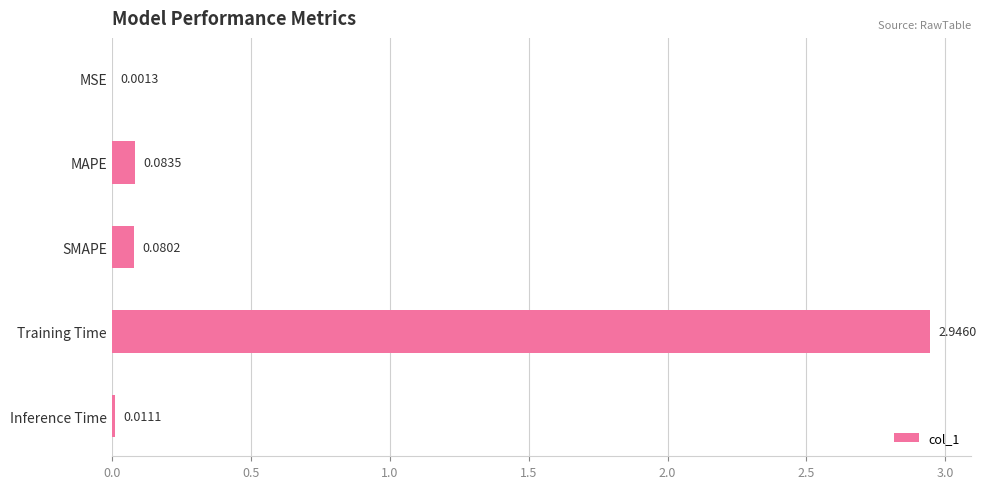

At which label is the value closest to 1?

MAPE